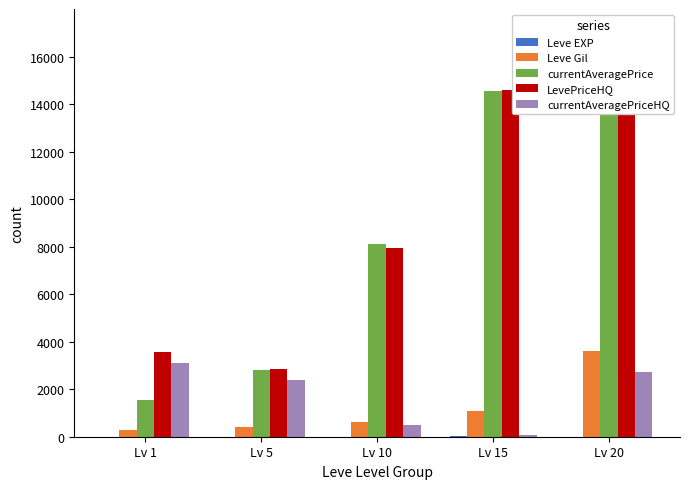

How many bars are there in total?

25